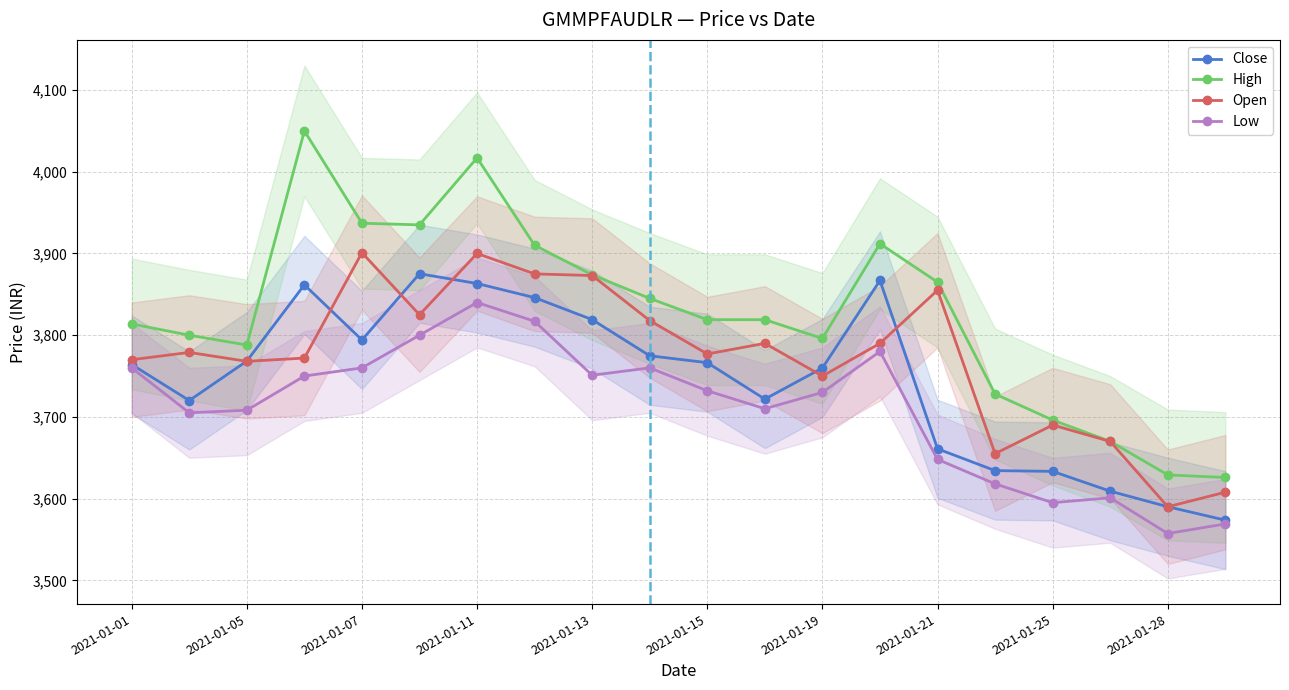

At how many categories does at least one series exceed 4044?

1